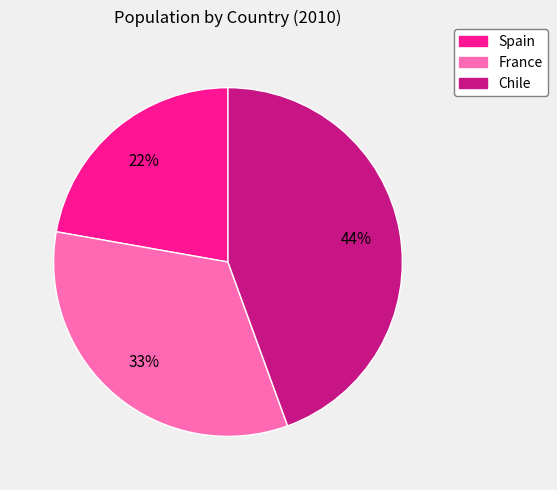

To the nearest percent, what is the difference between the Spain and Chile slice percentages?

22%